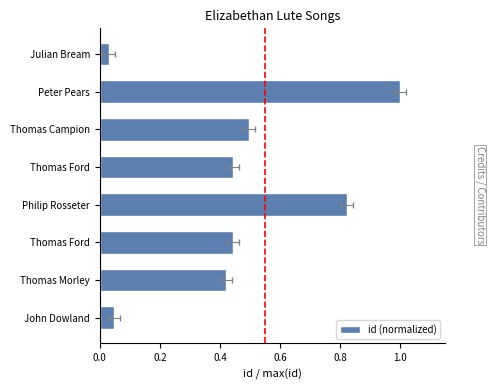

True or false: the data shows 0.7 at Thomas Campion.

False